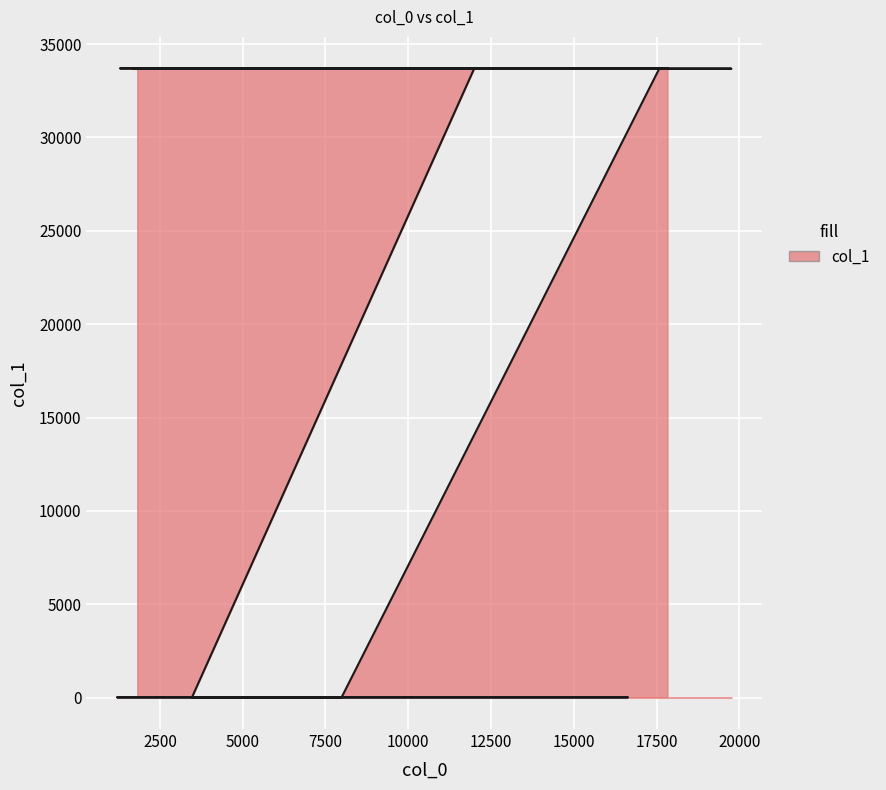

At which label does the data first exceed 33688?

15319